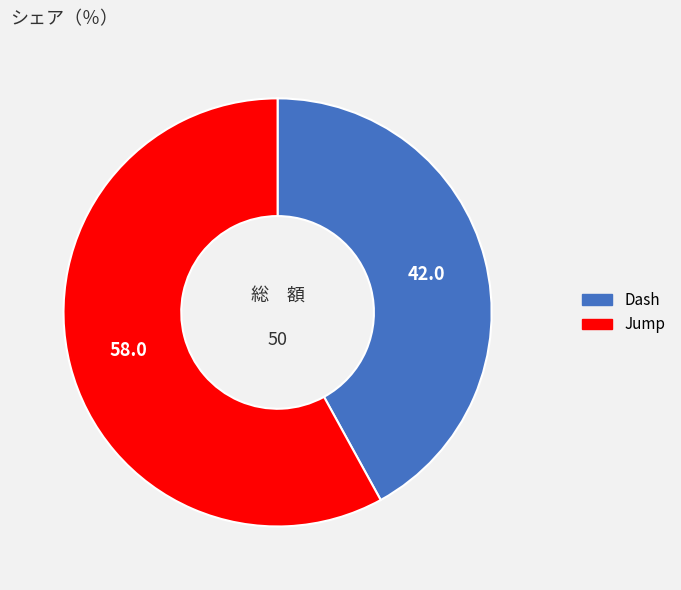

The Jump slice represents 58% of the pie. True or false?

True